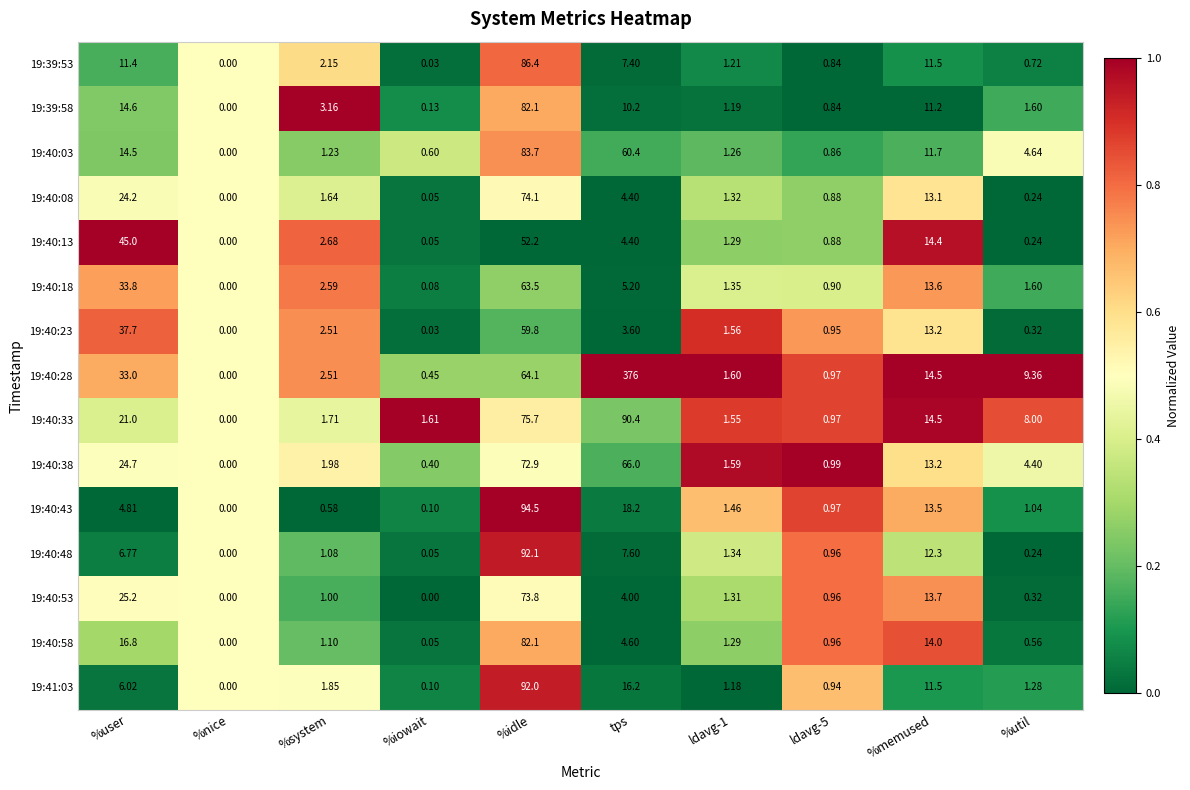

Where is 19:40:23 nearest to the value 29?

%user